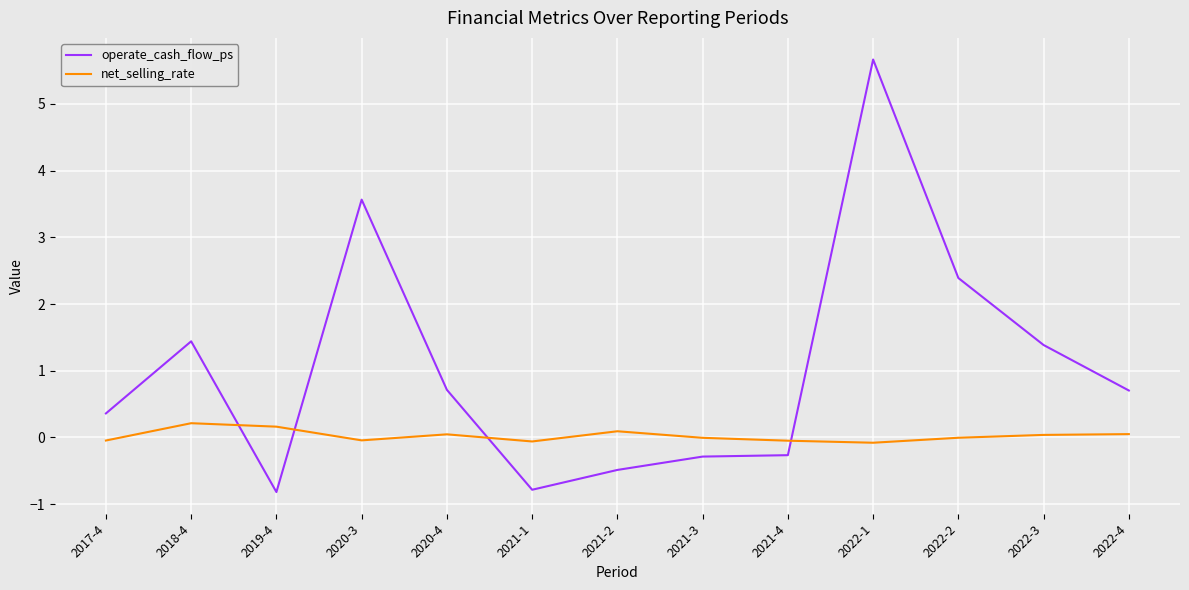

Where is the first local maximum for operate_cash_flow_ps?

2018-4